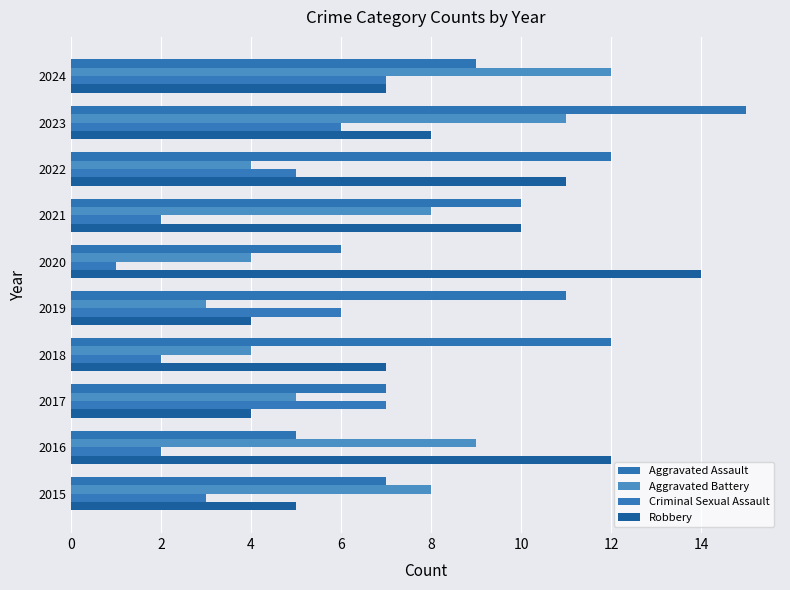

Rank the series by their average value, from lowest to highest.

Criminal Sexual Assault, Aggravated Battery, Robbery, Aggravated Assault